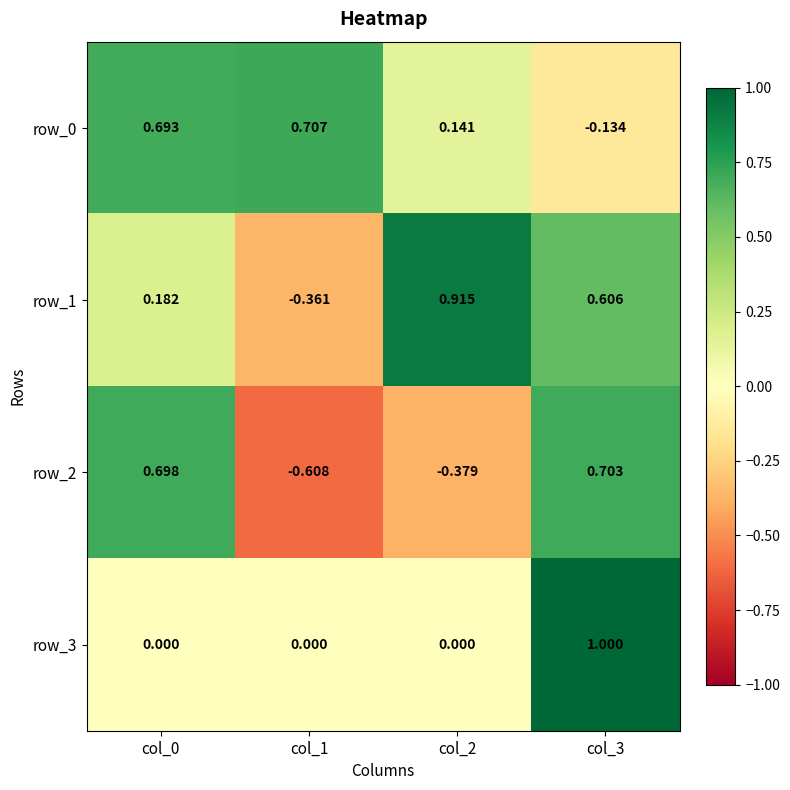

What is the difference between the maximum and minimum values in the row_2 series?

1.3